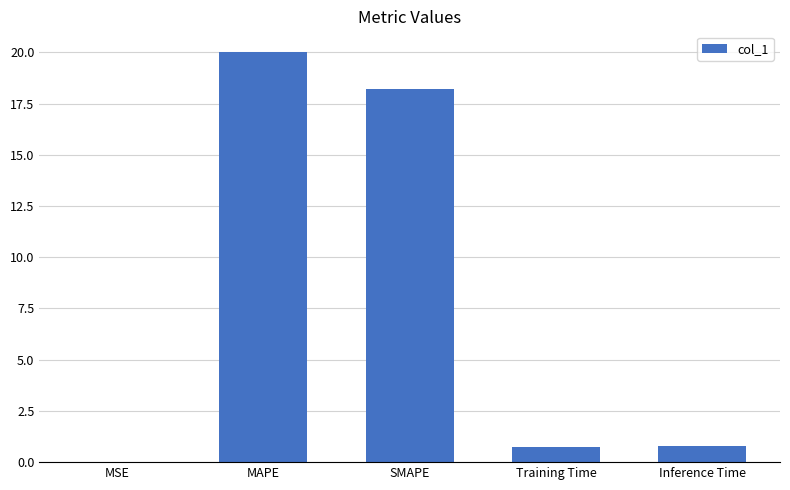

What is the change in value from SMAPE to Inference Time?

-17.4